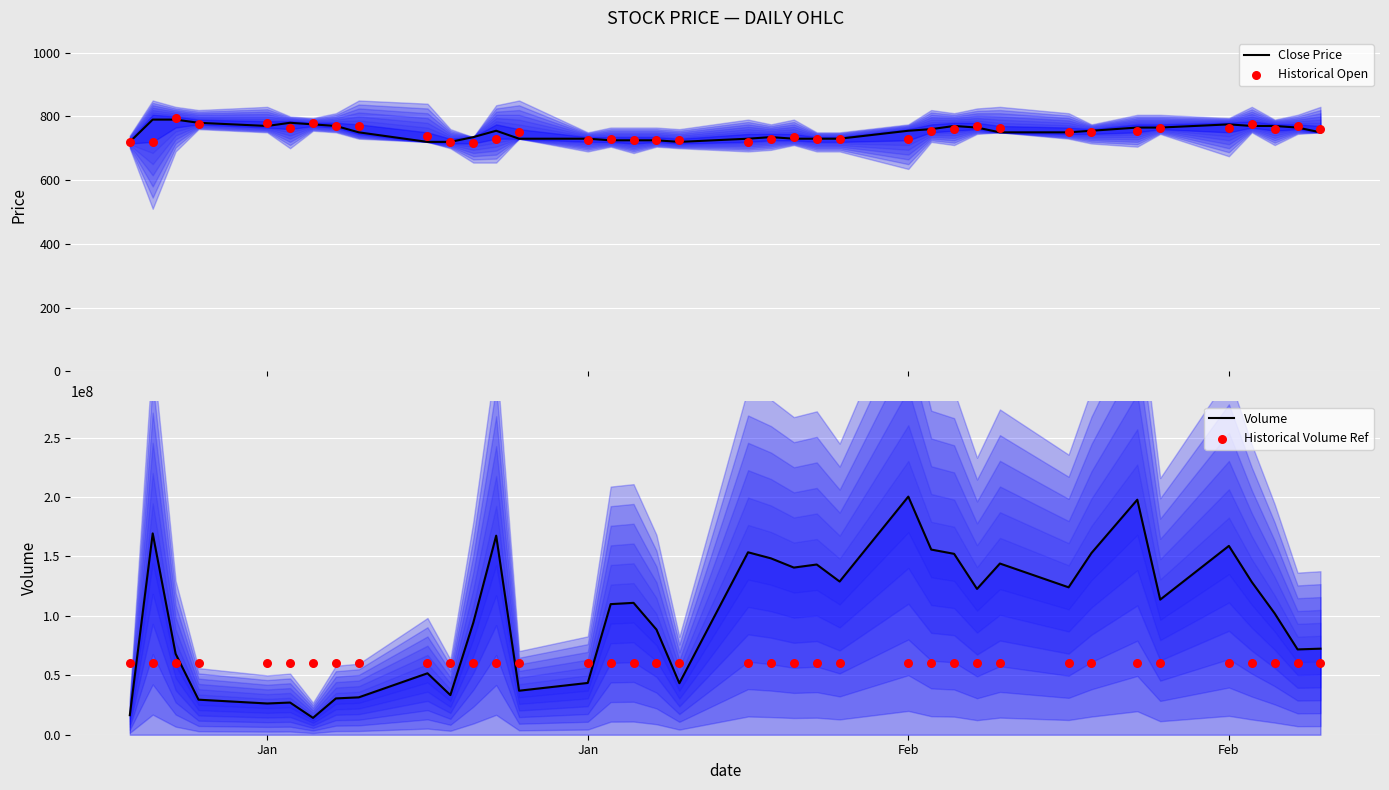

At which category is the sum across all series the highest?

Feb